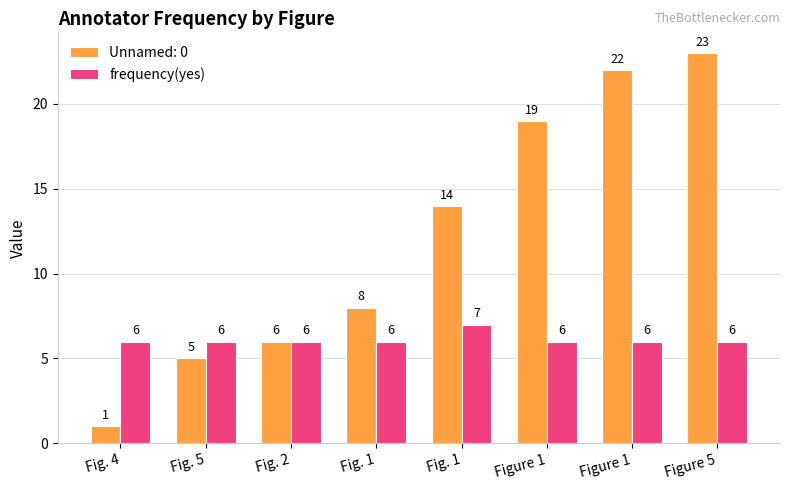

Which label corresponds to the largest value in the chart?

Figure 5